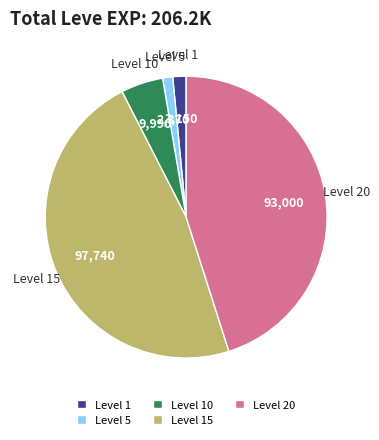

Count the number of slices in the pie.

5